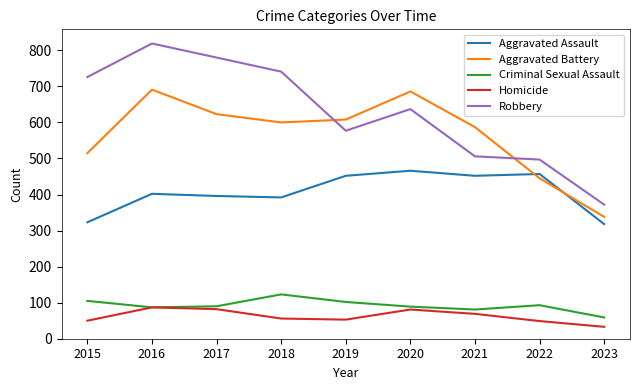

True or false: Criminal Sexual Assault has a value of 102 at 2019.

True